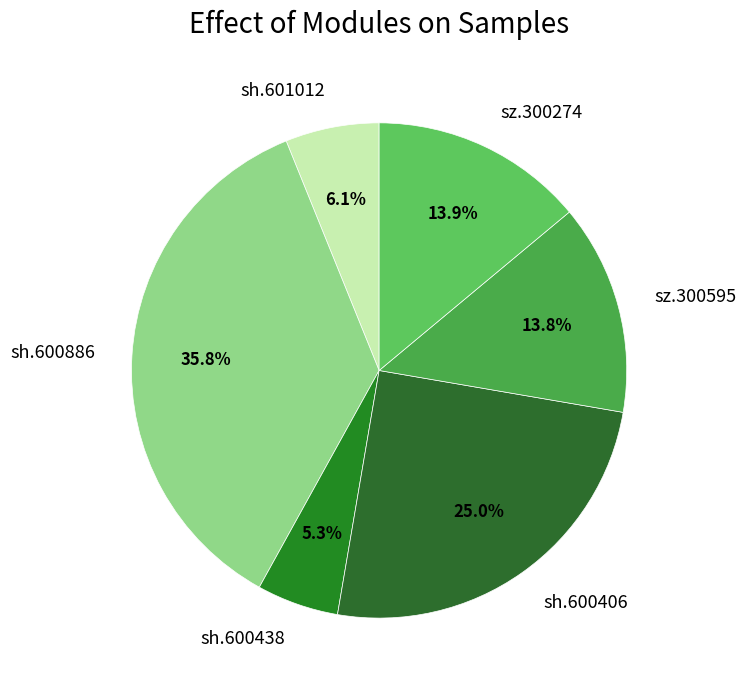

True or false: sh.600406 accounts for 34% of the total.

False